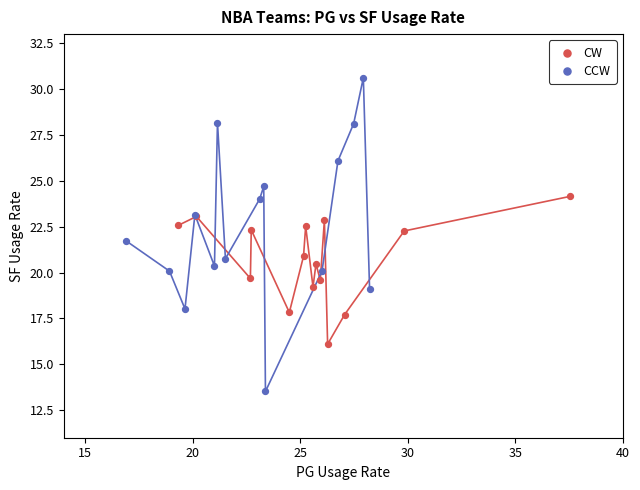

Which series reaches the maximum Y coordinate?

CCW